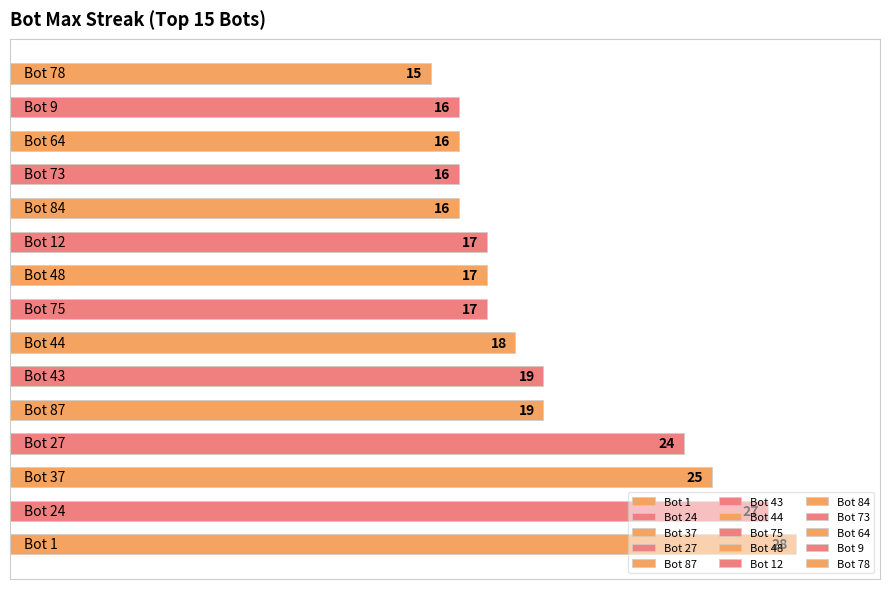

How many distinct data groups are displayed?

1